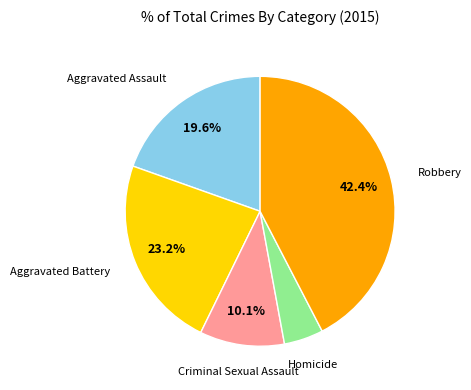

To the nearest percent, what is the difference between the largest and smallest slice percentages?

38%